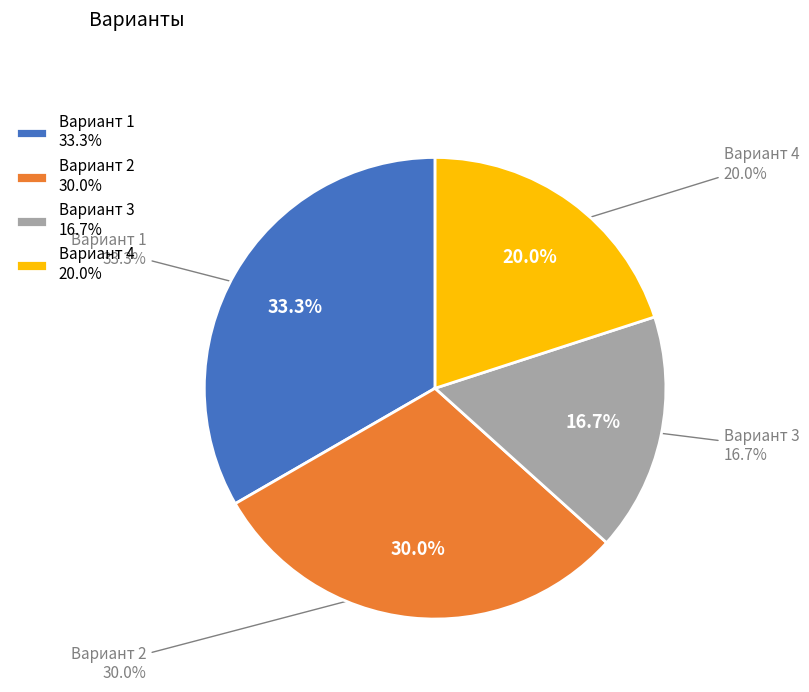

To the nearest percent, what is the average slice percentage?

25%